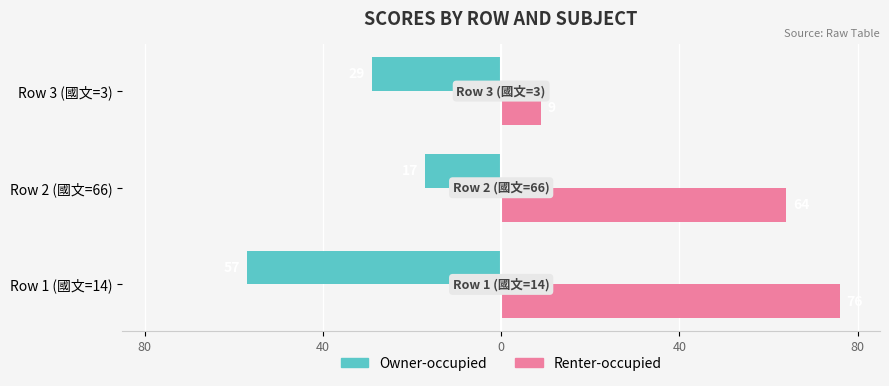

List the series in order of their peak value, highest first.

Renter-occupied, Owner-occupied